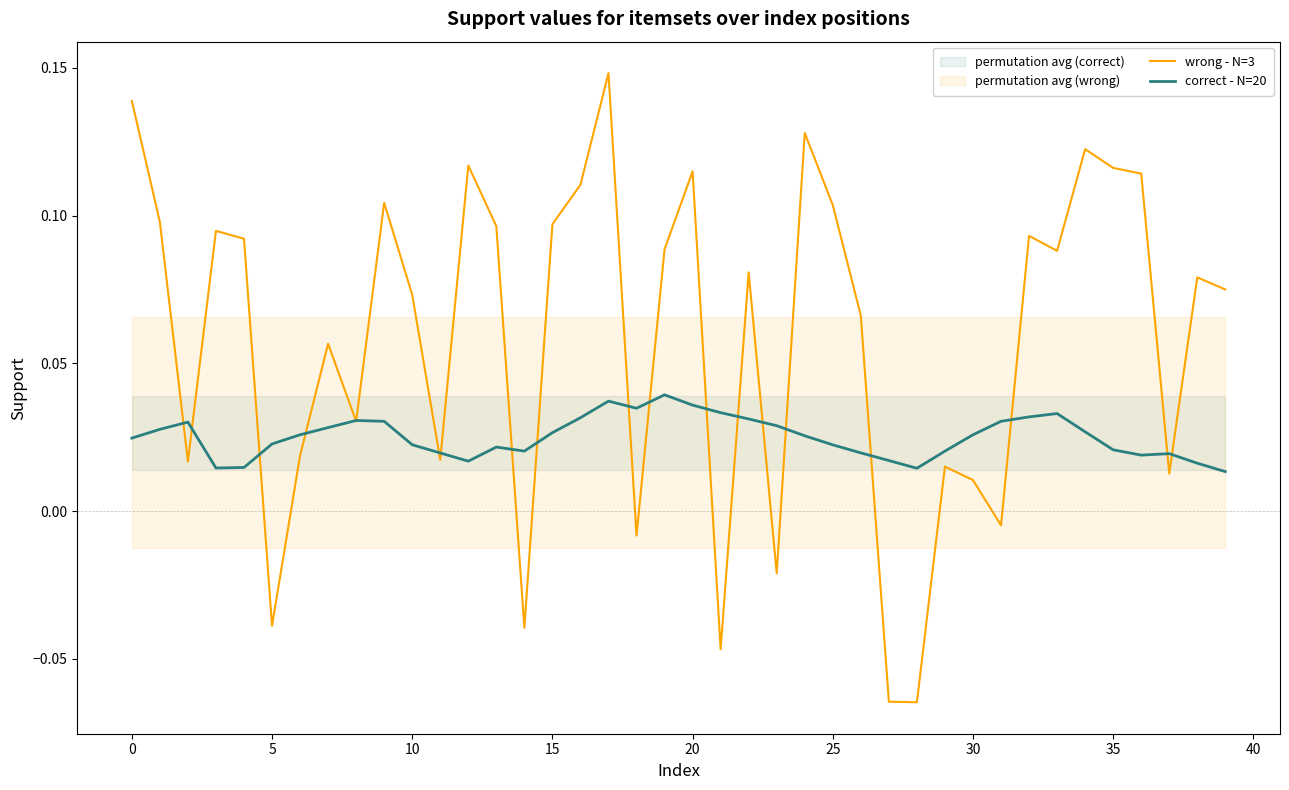

Is it true that correct - N=20 equals 0.0 at 30?

True